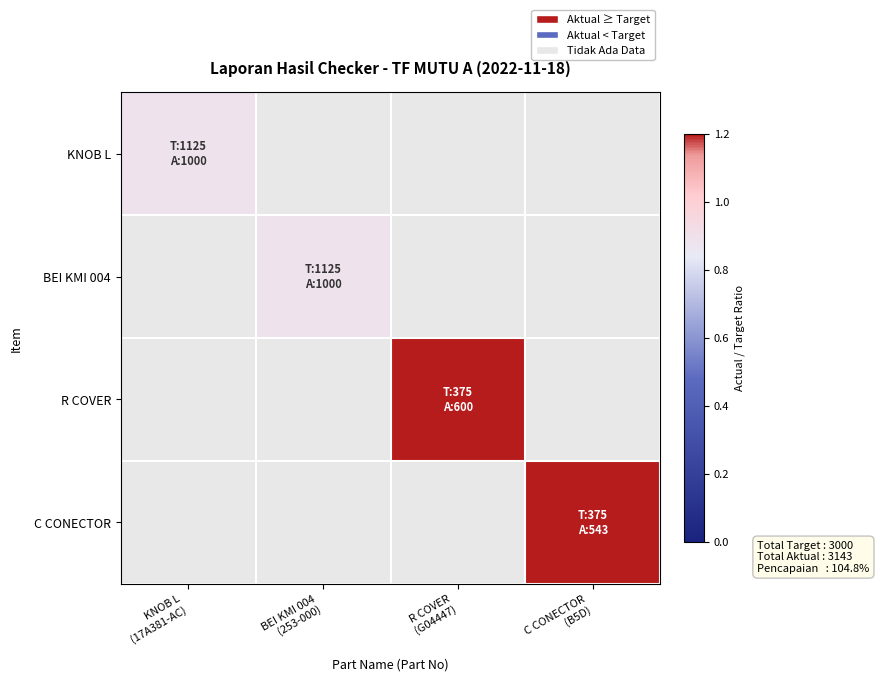

At BEI KMI 004 (253-000), list the series in order from smallest to largest.

KNOB L, BEI KMI 004, R COVER, C CONECTOR